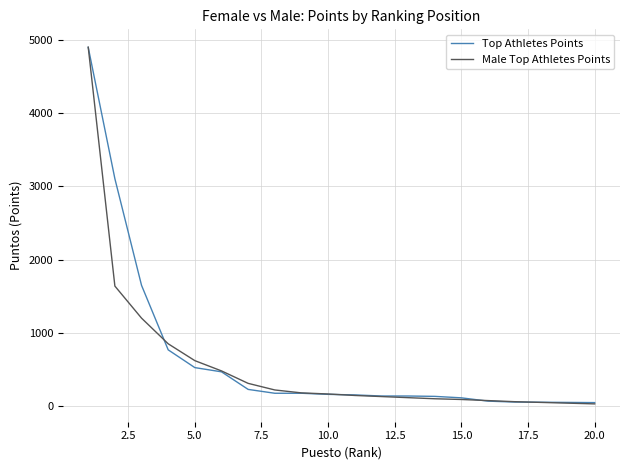

What is the maximum value shown in the chart?

4897.5